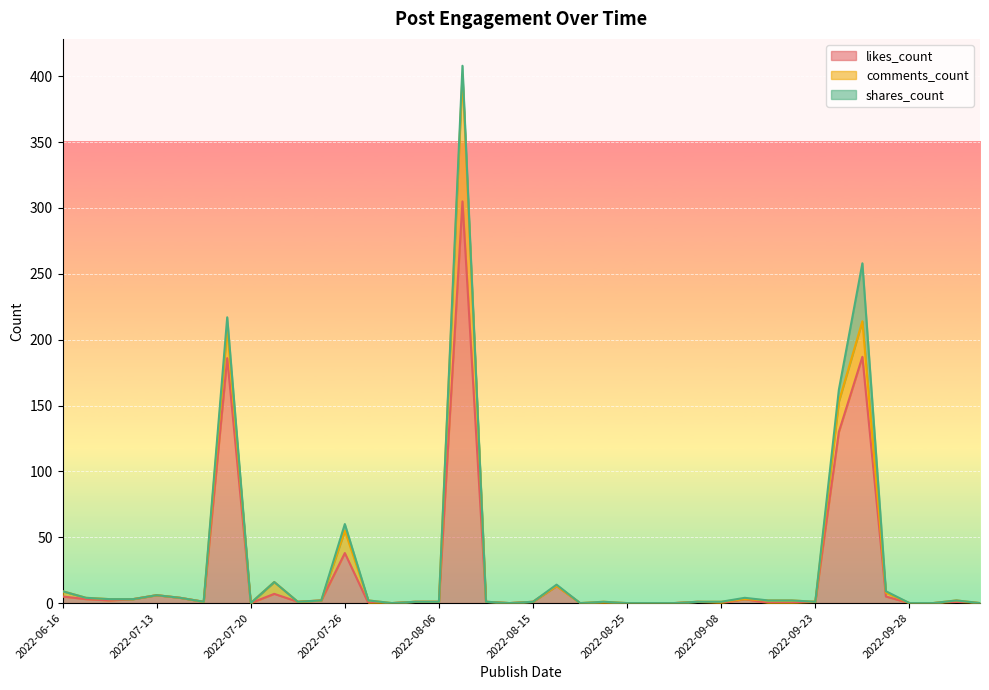

Which series has the largest total across all categories?

likes_count